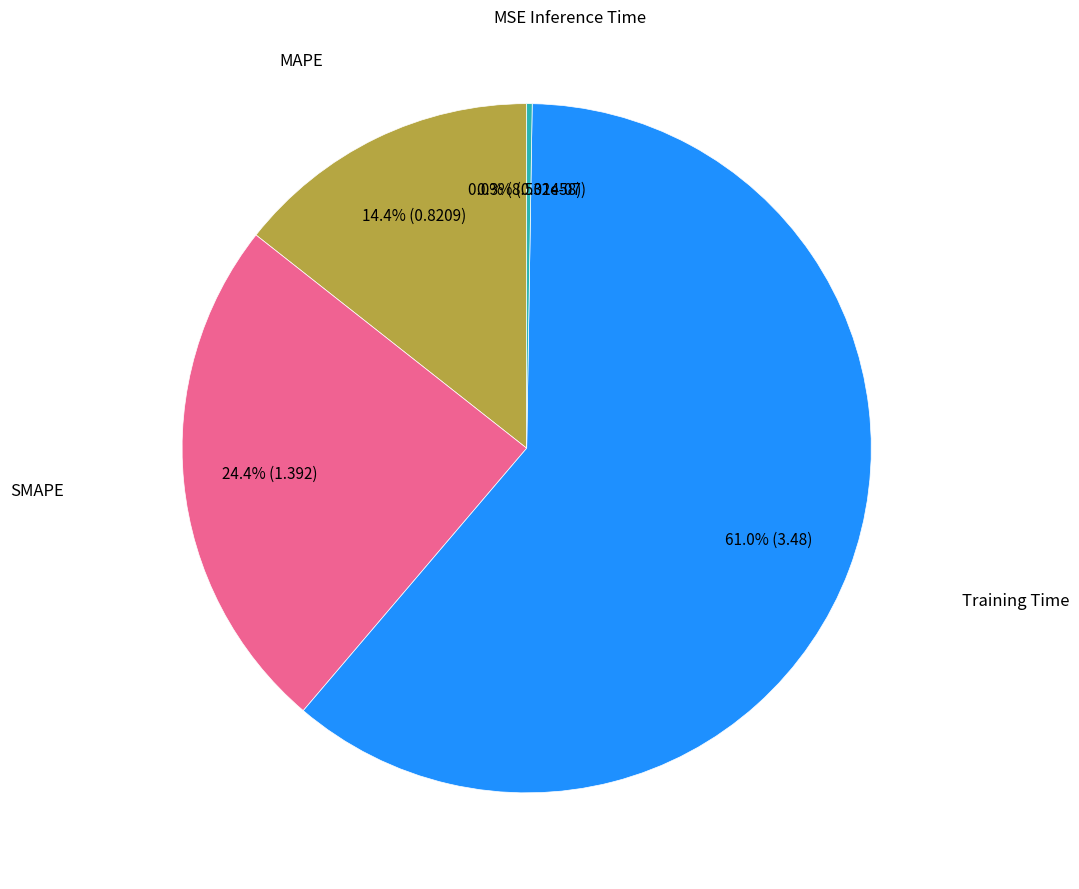

Is there any slice that represents more than half of the pie?

Yes